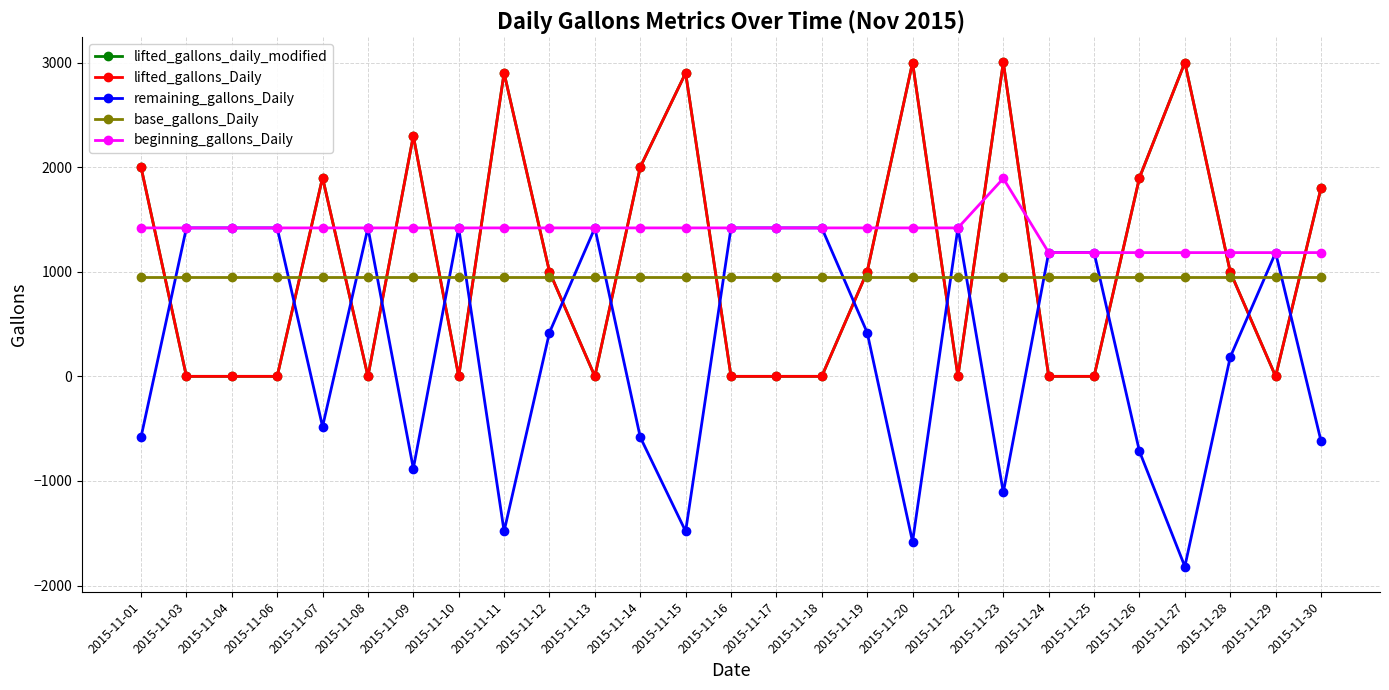

Is this an area chart (filled region under the line)?

No